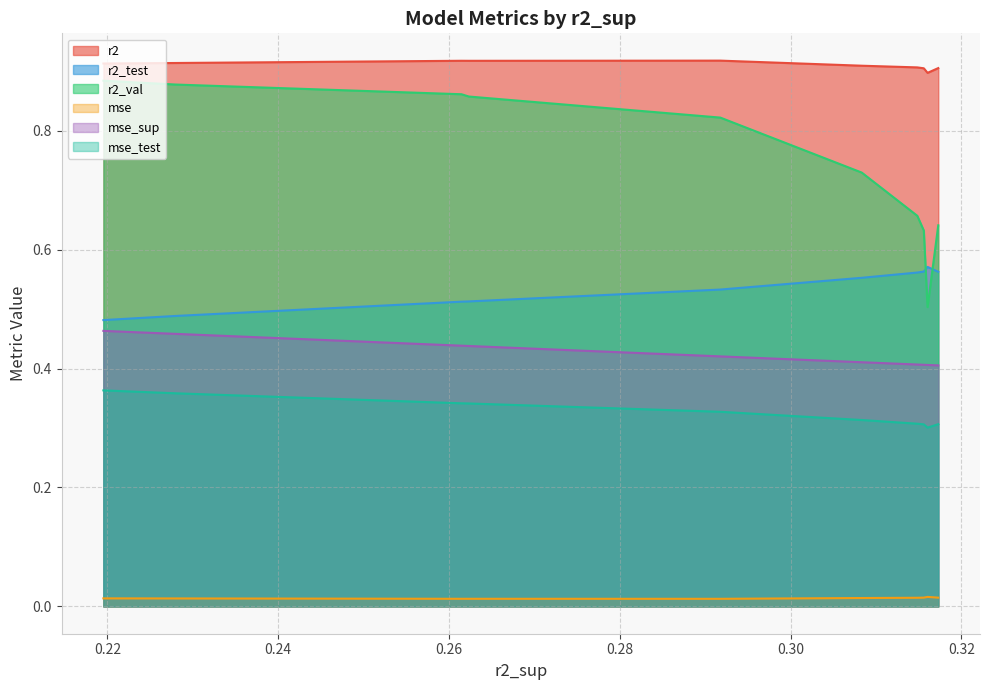

What is the approximate value of r2 at model_7_45_9?

0.9